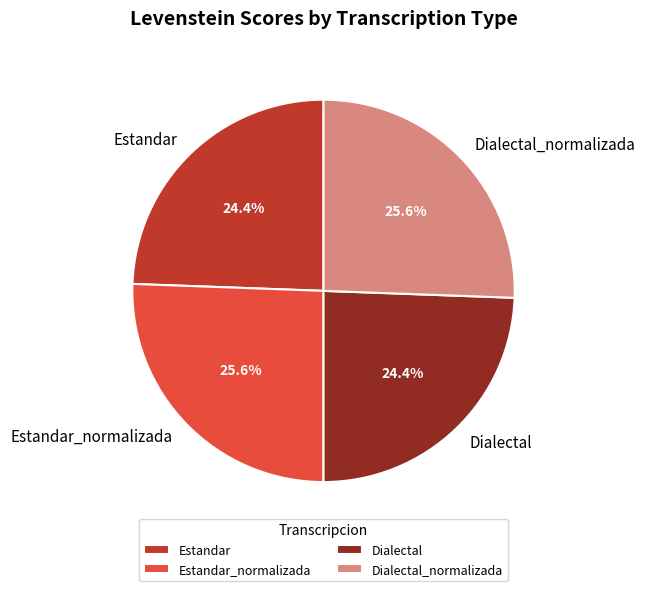

What percentage is the Estandar_normalizada slice, to the nearest percent?

26%